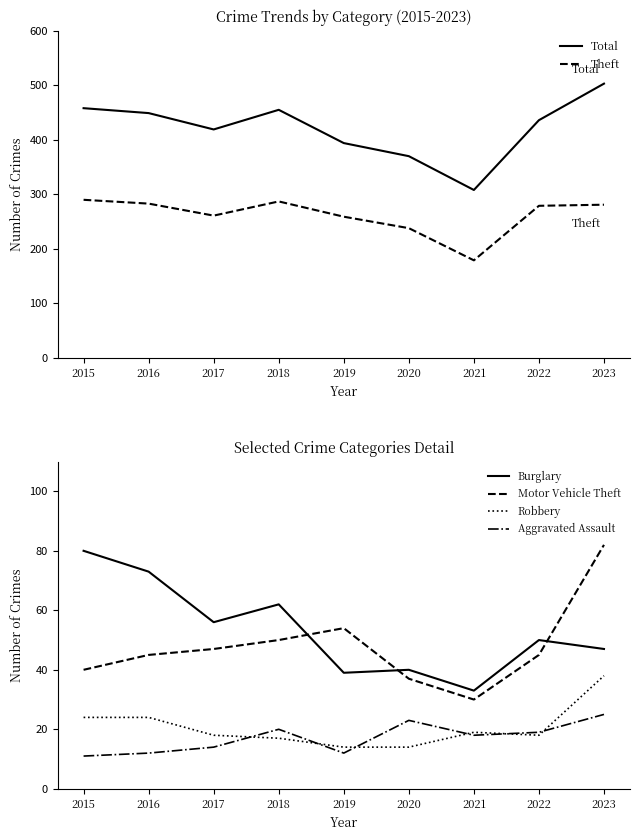

At which category does the chart reach its peak across all series?

2023